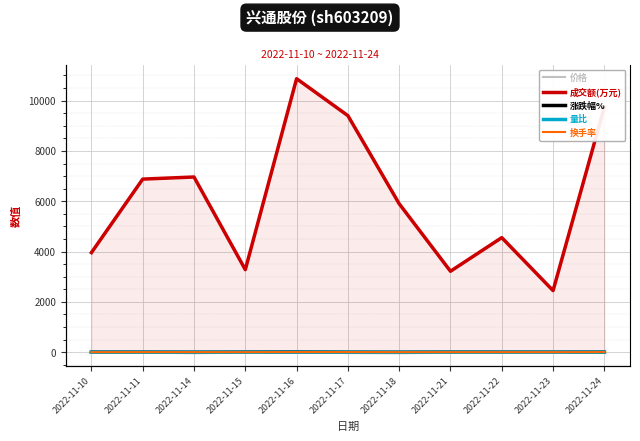

What are all the series names shown in the legend?

价格, 成交额(万元), 涨跌幅%, 量比, 换手率